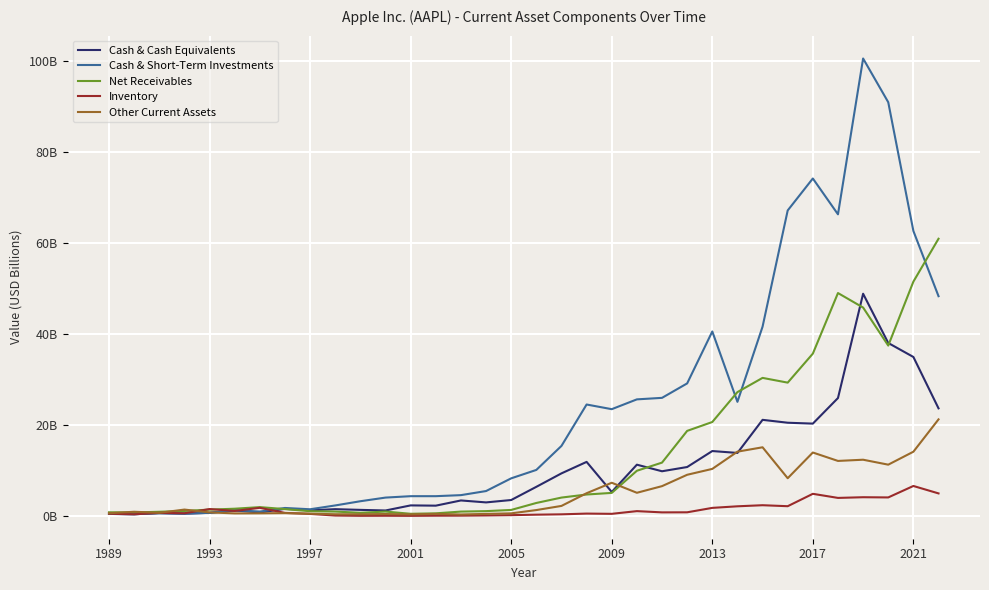

List the labels in order of Cash & Short-Term Investments value, largest first.

30, 31, 28, 27, 29, 32, 33, 26, 24, 23, 22, 21, 25, 19, 20, 18, 17, 16, 15, 14, 13, 12, 11, 10, 9, 2017, 2021, 2009, 2013, 2005, 1997, 2001, 1989, 1993